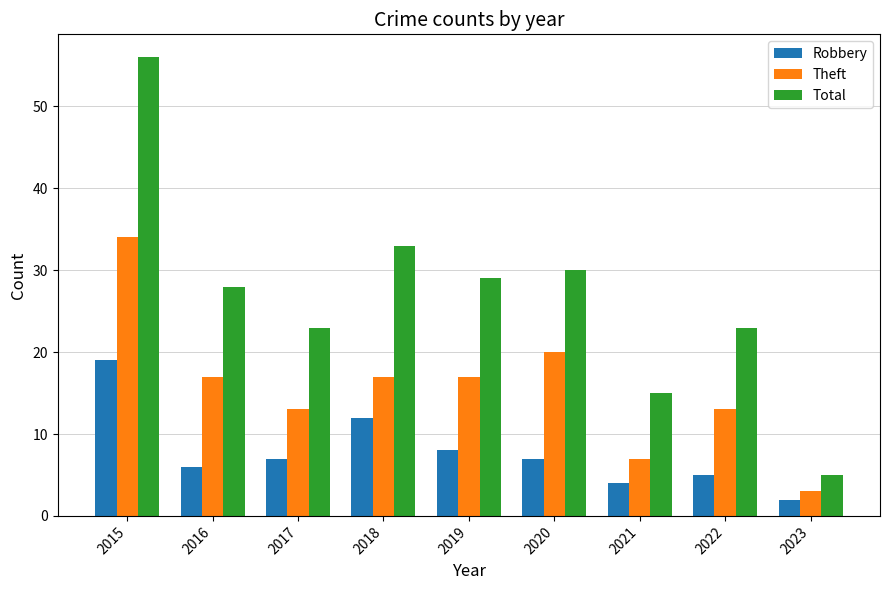

Rank the series by their maximum value, from highest to lowest.

Total, Theft, Robbery